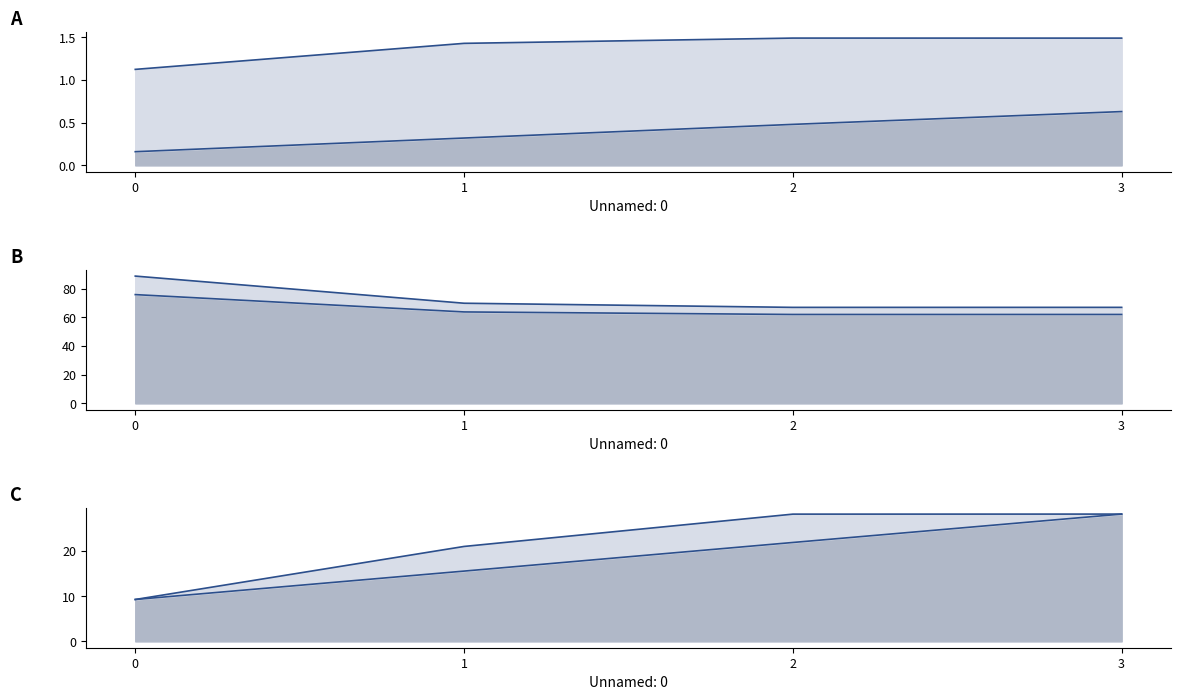

Is it true that Tempo util [h] equals 76.0 at 0?

True